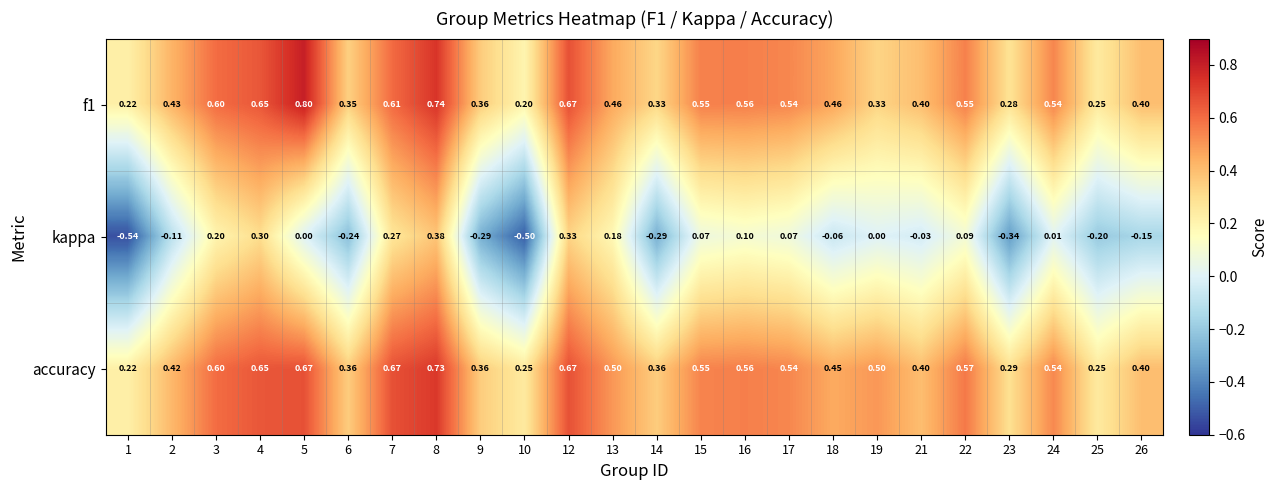

Which series has the widest spread of values?

kappa